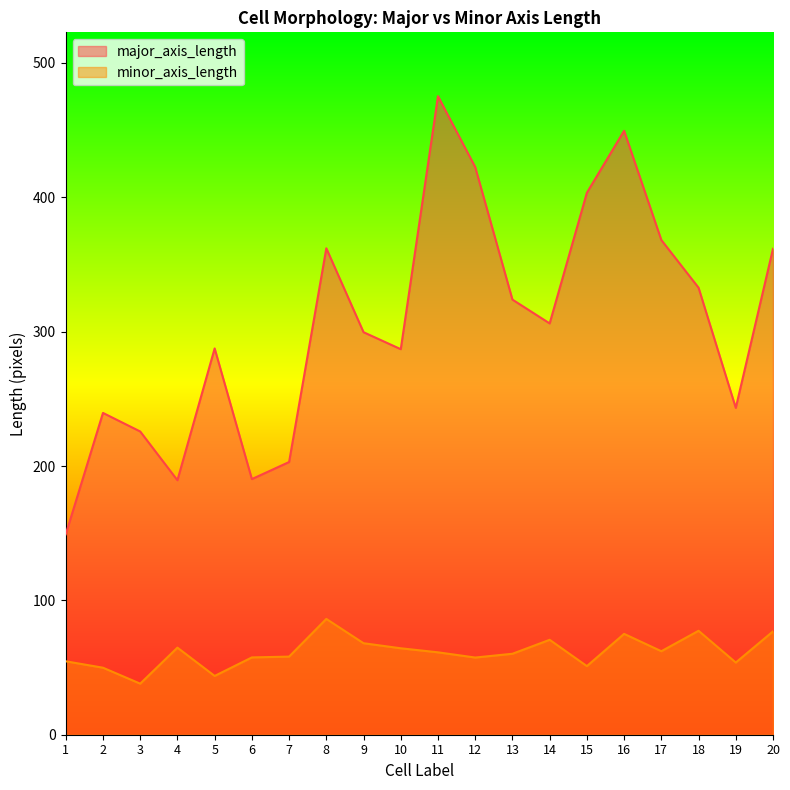

What is the average value of the minor_axis_length series?

61.6